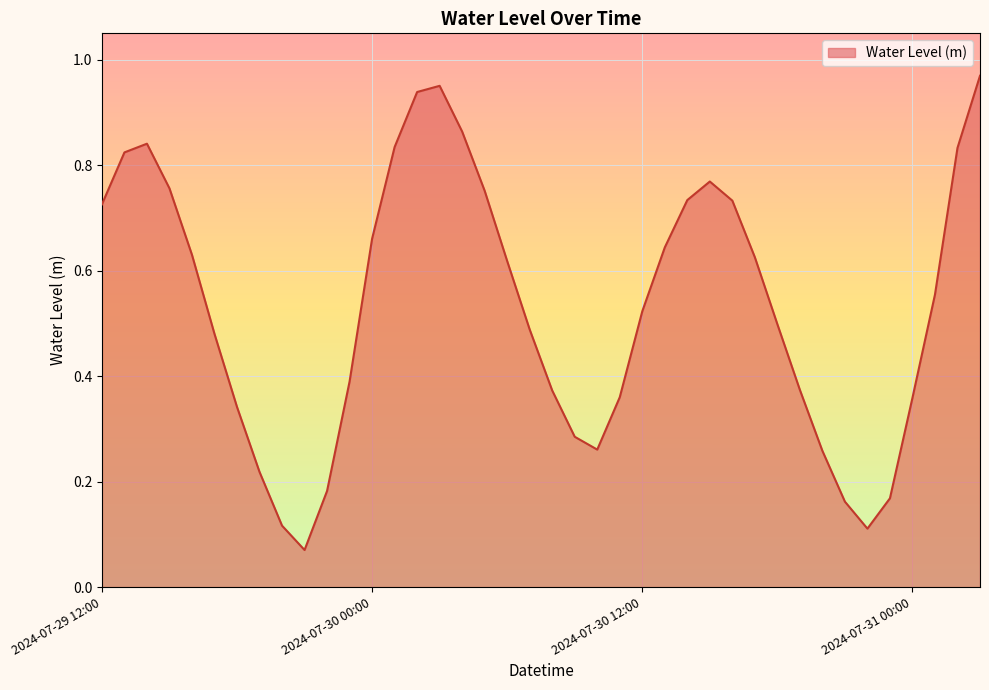

Does the chart have visible grid lines?

Yes